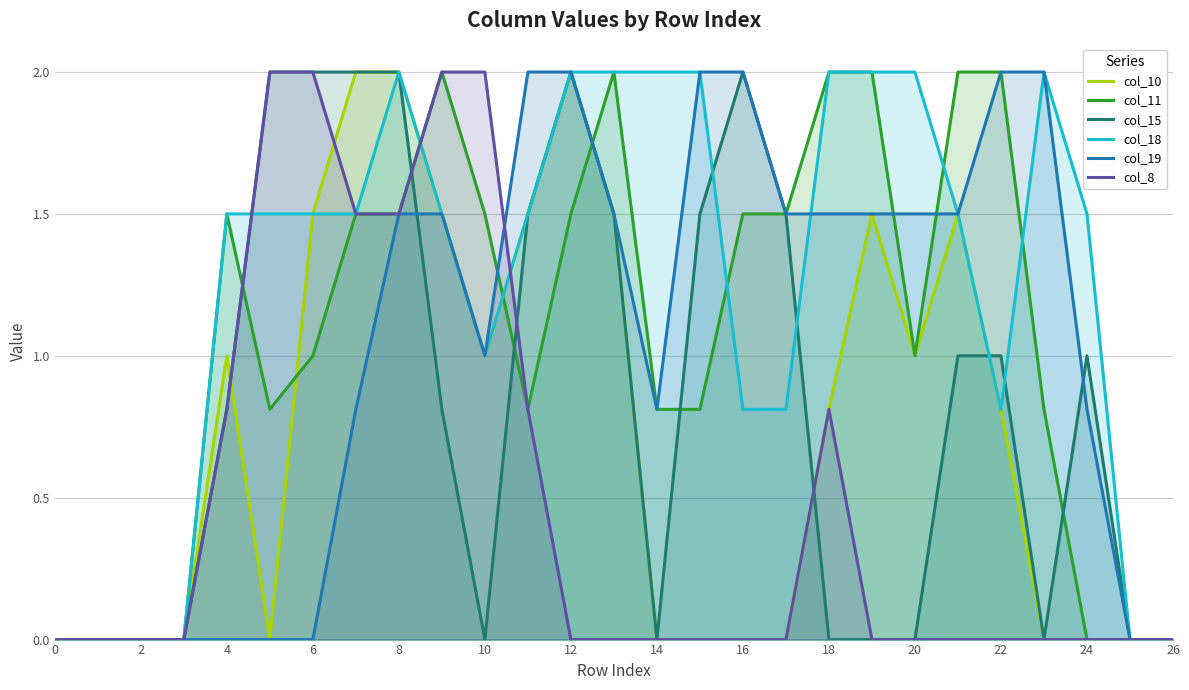

How many col_18 values are between 0 and 2?

27